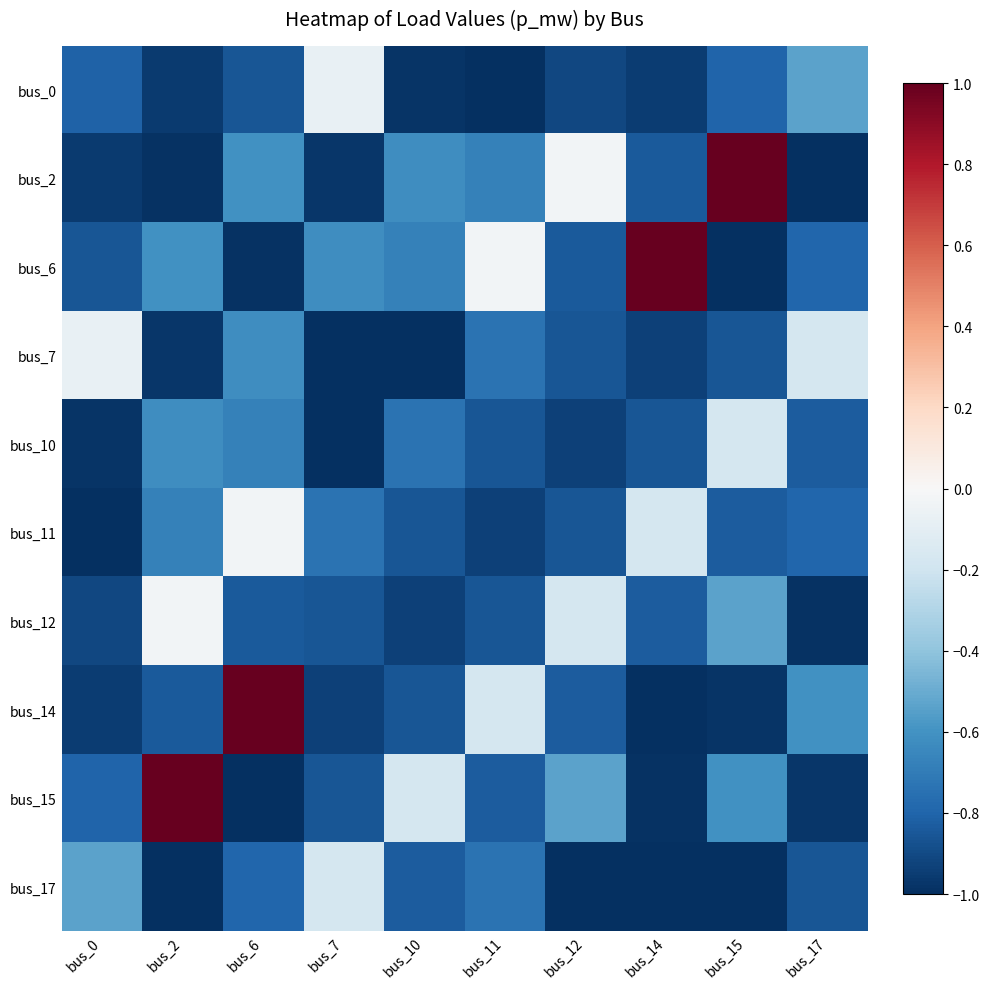

Which series has the largest range (max minus min)?

bus_2